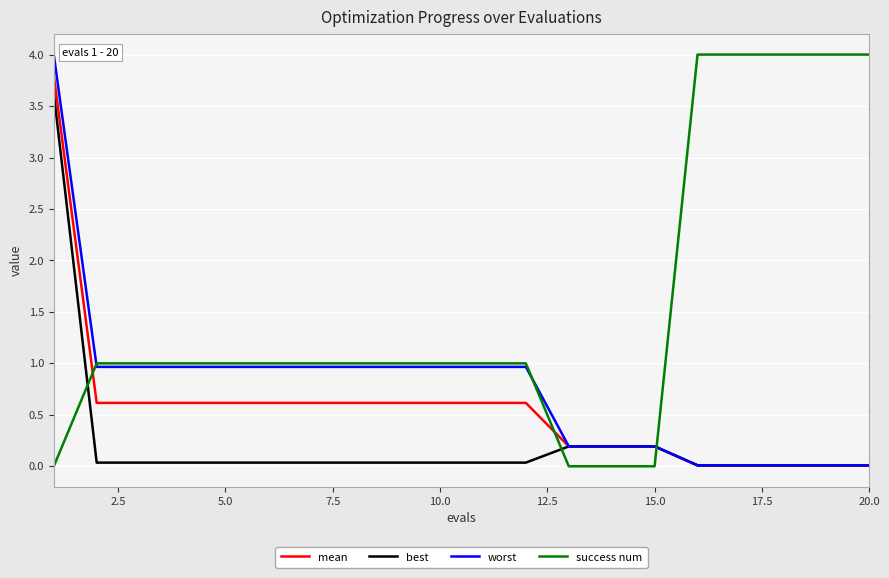

True or false: success num and mean intersect in this chart.

True